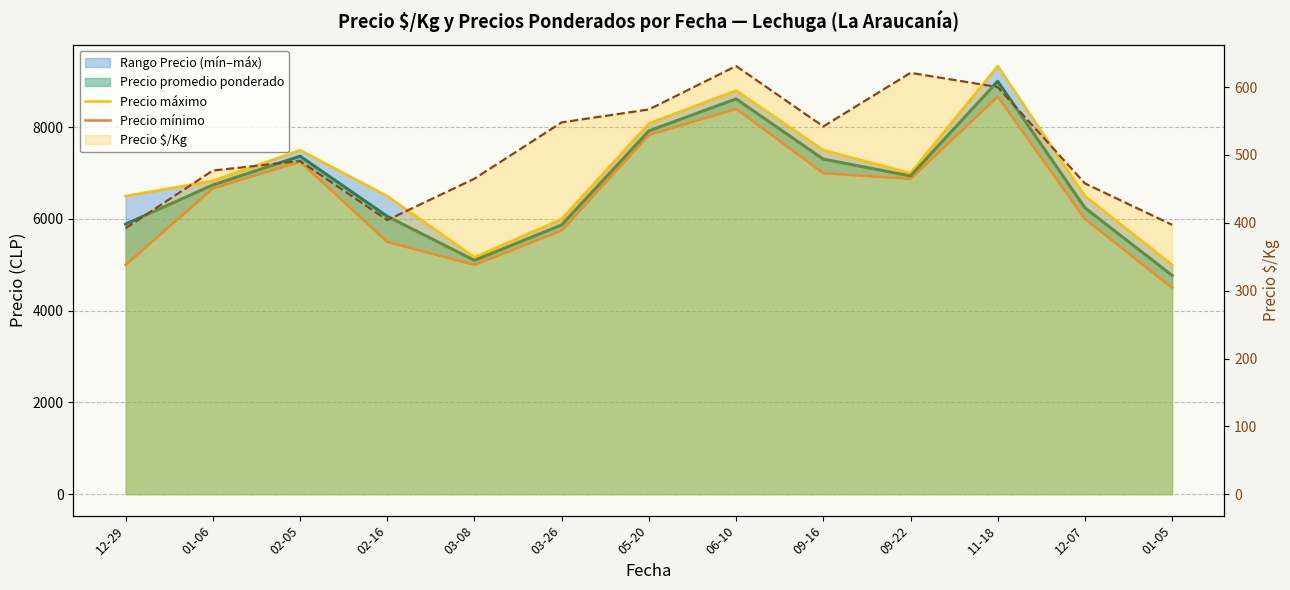

What position from the right is 11-18?

3